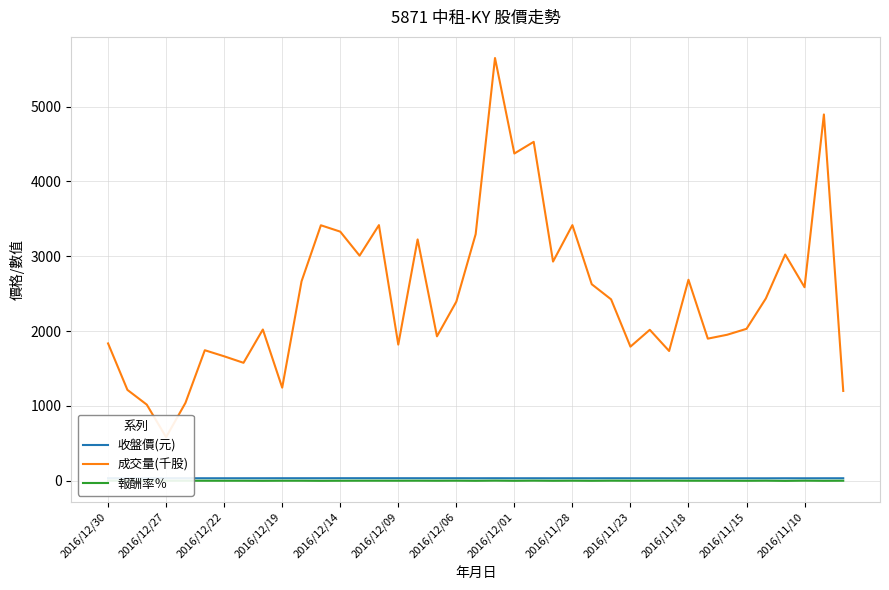

Reading right to left, transcribe all the data shown in this chart.

收盤價(元): 33.1	33.1	32.7	33.1	32.4	32.6	32.4	32.4	32.4	32.4	32.7	32.9	33.2	32.9	33.1	32.9	33.3	33.1	33.5	33.3	33.5	33.5	33.7	33.7	33.9	34.0	33.9	33.5	33.6	33.7	33.4	33.3	33.3	33.3	33.4	33.4	33.5	33.3	33.7
成交量(千股): 1200.0	4895.0	2586.0	3023.0	2436.0	2030.0	1951.0	1899.0	2686.0	1734.0	2017.0	1792.0	2424.0	2626.0	3416.0	2929.0	4529.0	4373.0	5649.0	3295.0	2393.0	1930.0	3225.0	1819.0	3416.0	3008.0	3329.0	3414.0	2665.0	1244.0	2021.0	1576.0	1663.0	1744.0	1041.0	582.0	1017.0	1214.0	1835.0
報酬率％: 0.2	-0.9	0.9	-1.9	0.6	-0.6	-0.2	0.0	0.2	0.9	0.6	0.0	0.7	-0.7	0.6	-0.6	1.1	-0.6	1.3	-0.7	0.7	-0.2	0.5	0.2	0.4	0.4	-0.2	-1.1	0.2	0.2	-0.9	0.0	0.0	0.0	0.2	0.0	0.4	-0.5	1.3